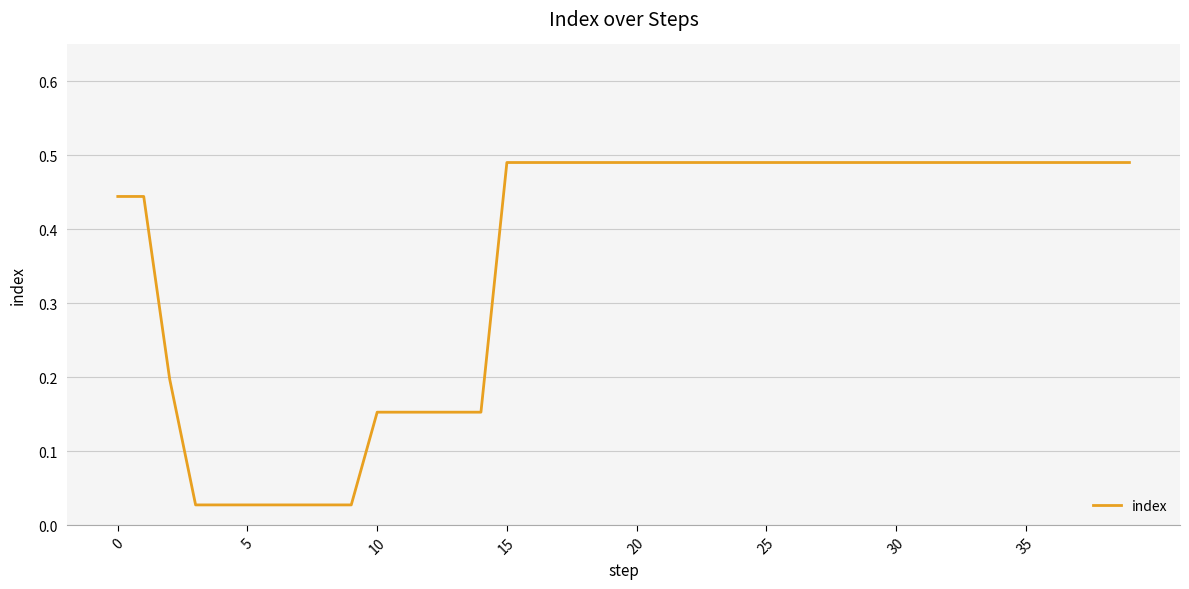

What is the difference between the second highest and minimum values?

0.5